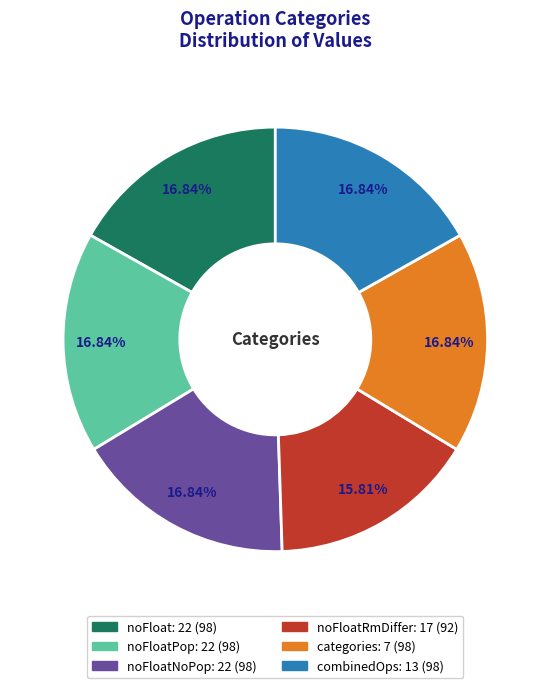

Which category has the smallest portion of the pie?

noFloatRmDiffer: 17